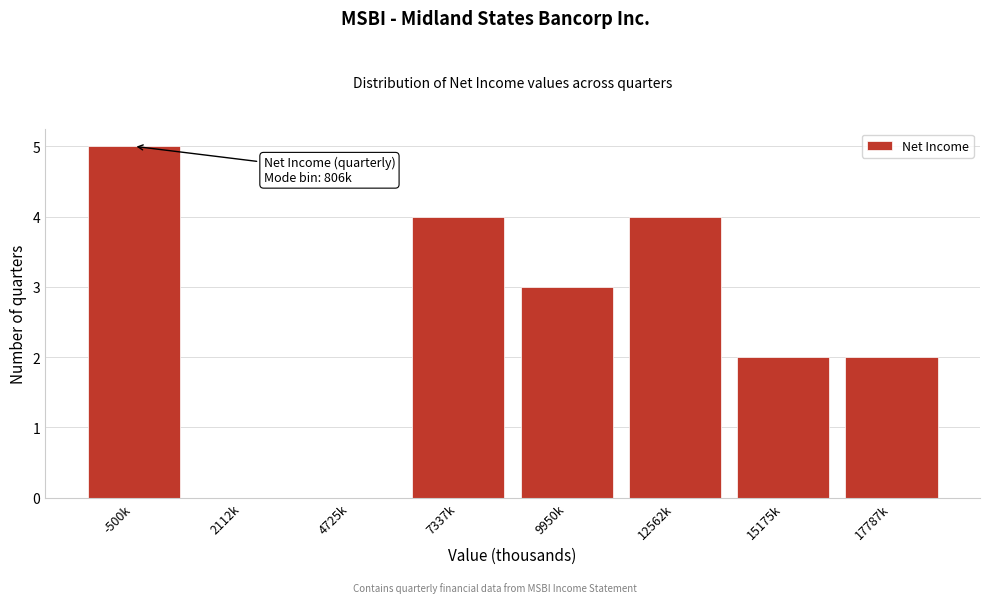

Reading left to right, transcribe all the data shown in this chart.

-500k=5	2112k=0	4725k=0	7337k=4	9950k=3	12562k=4	15175k=2	17787k=2